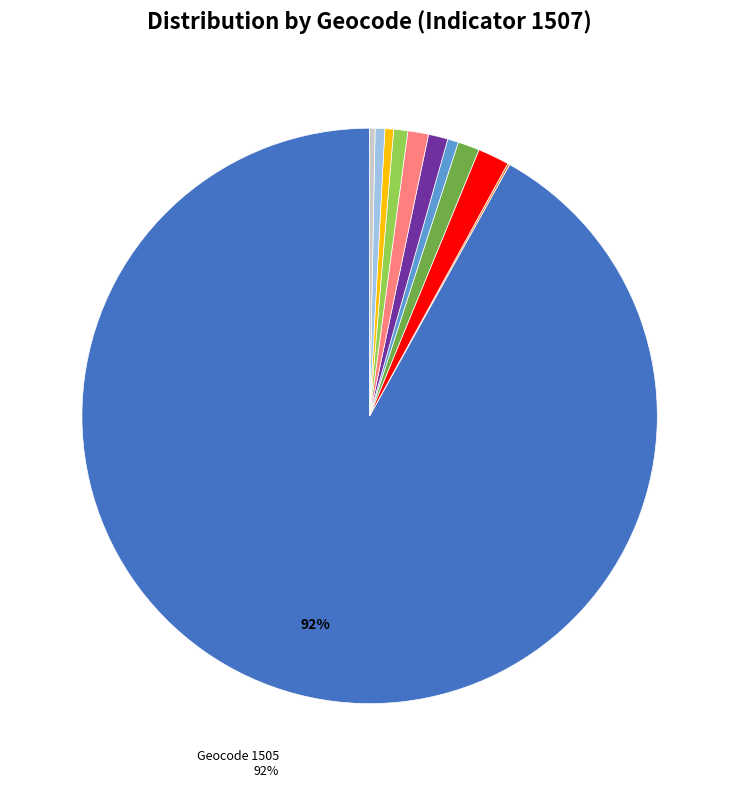

To the nearest percent, what is the average slice percentage?

9%